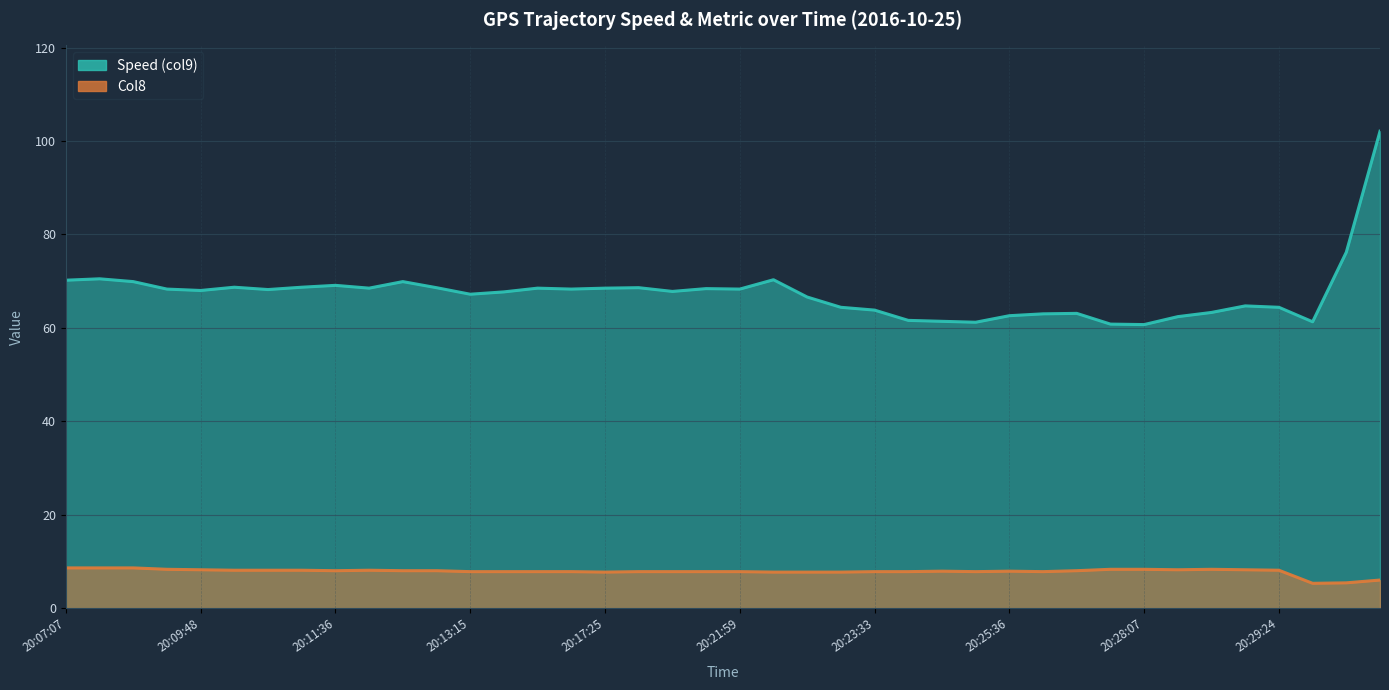

True or false: Speed (col9) and Col8 intersect in this chart.

False